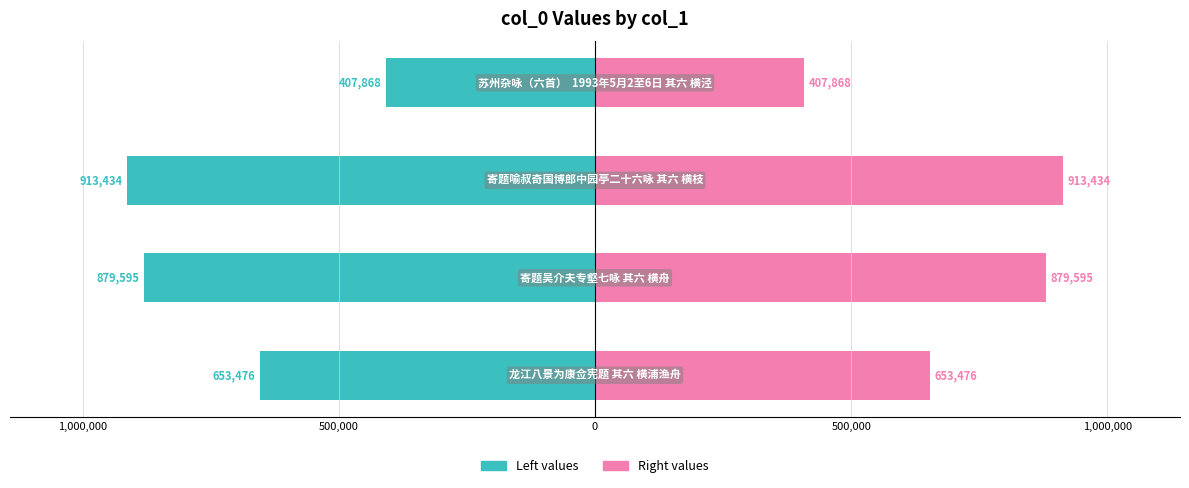

How many bars are there in total?

8